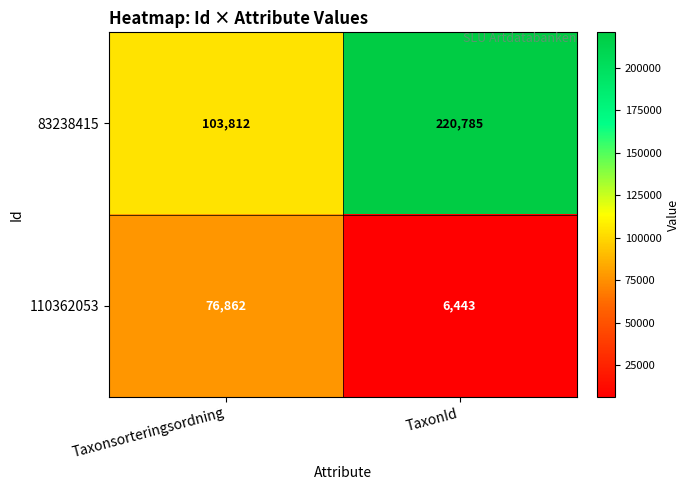

Reading left to right, transcribe all the data shown in this chart.

83238415: Taxonsorteringsordning=103812	TaxonId=220785
110362053: Taxonsorteringsordning=76862	TaxonId=6443